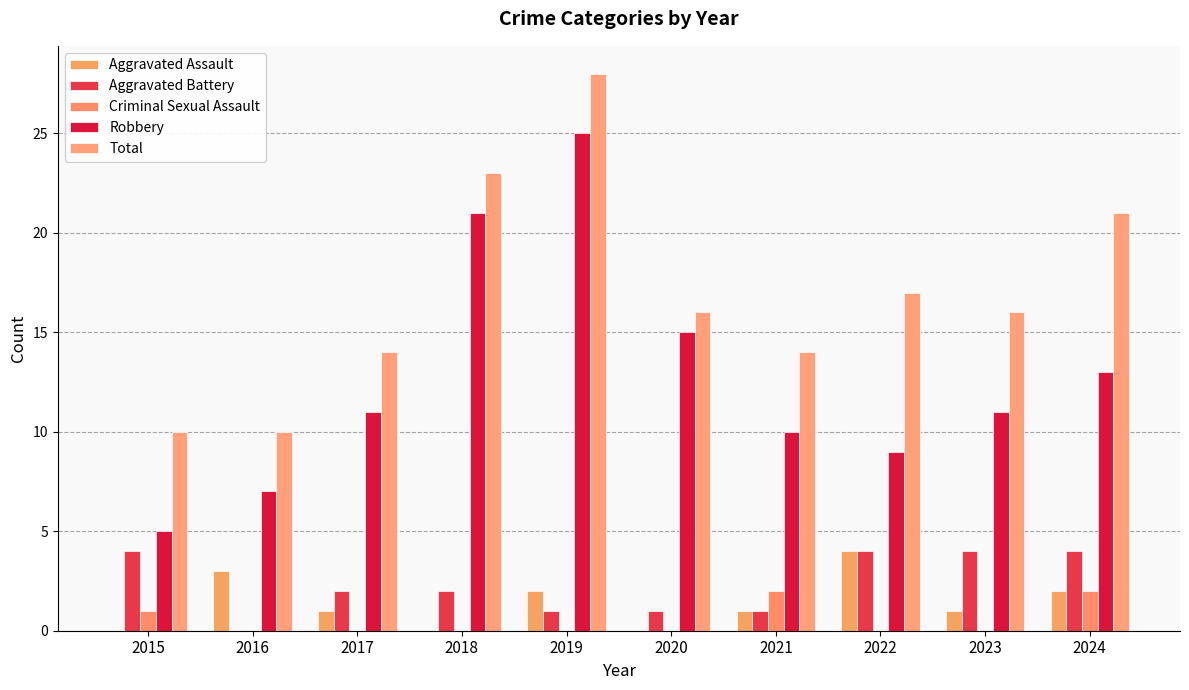

What is the difference between the maximum and minimum values in the Criminal Sexual Assault series?

2